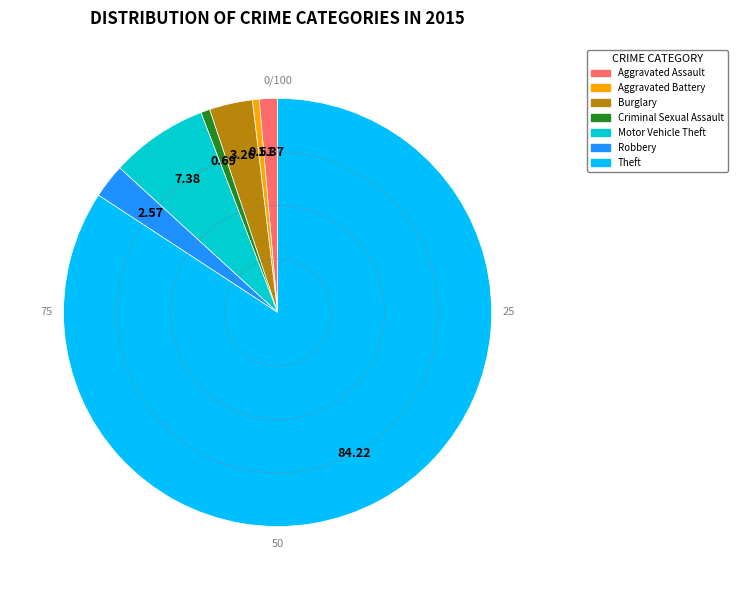

What is the ratio of the value at Motor Vehicle Theft to the value at Aggravated Battery?

14.3